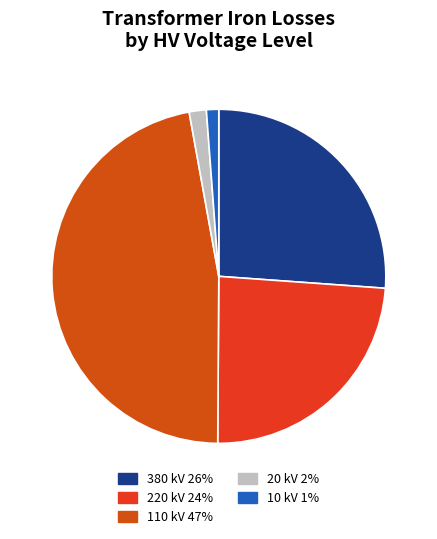

Is 110 kV the majority of the pie?

No